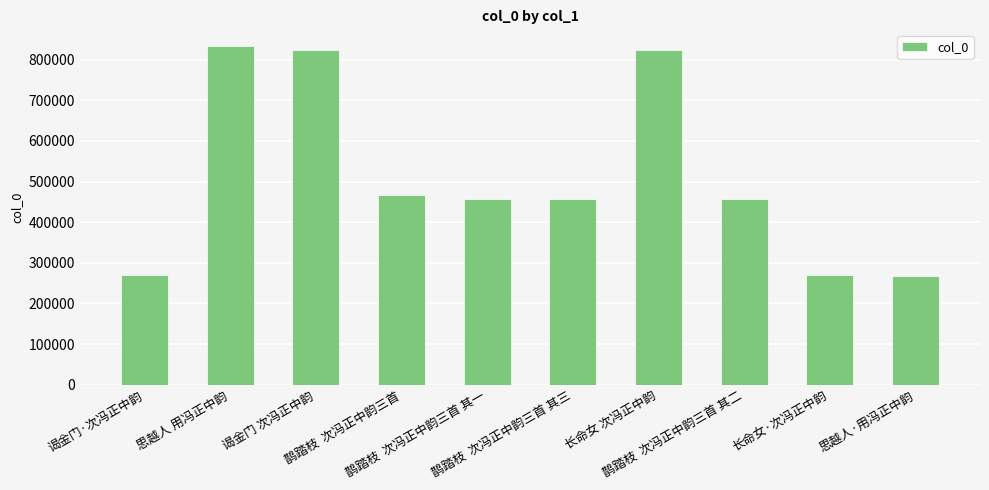

What is the minimum value shown in the chart?

267596